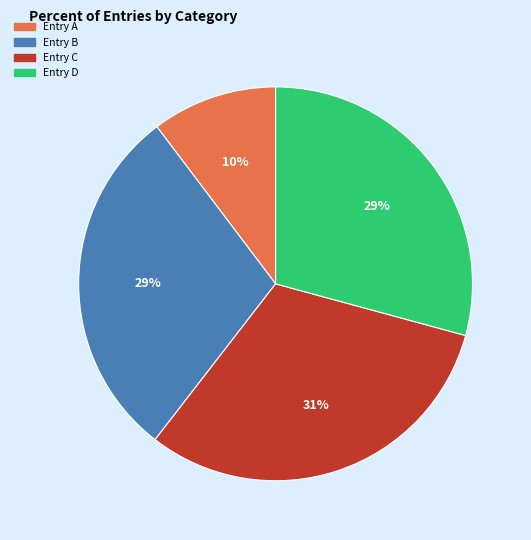

Is there any slice that represents more than half of the pie?

No